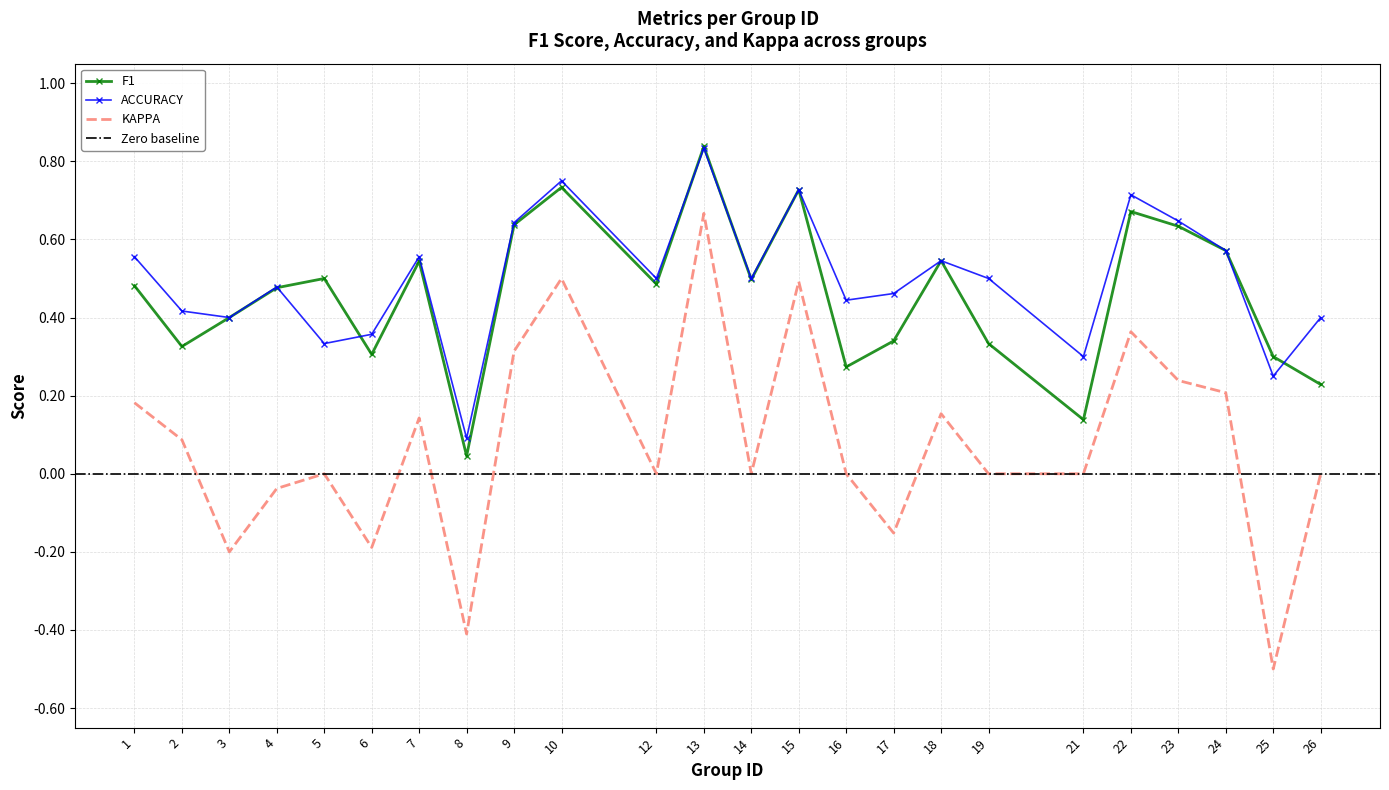

At 15, list the series in order from smallest to largest.

kappa, f1, accuracy